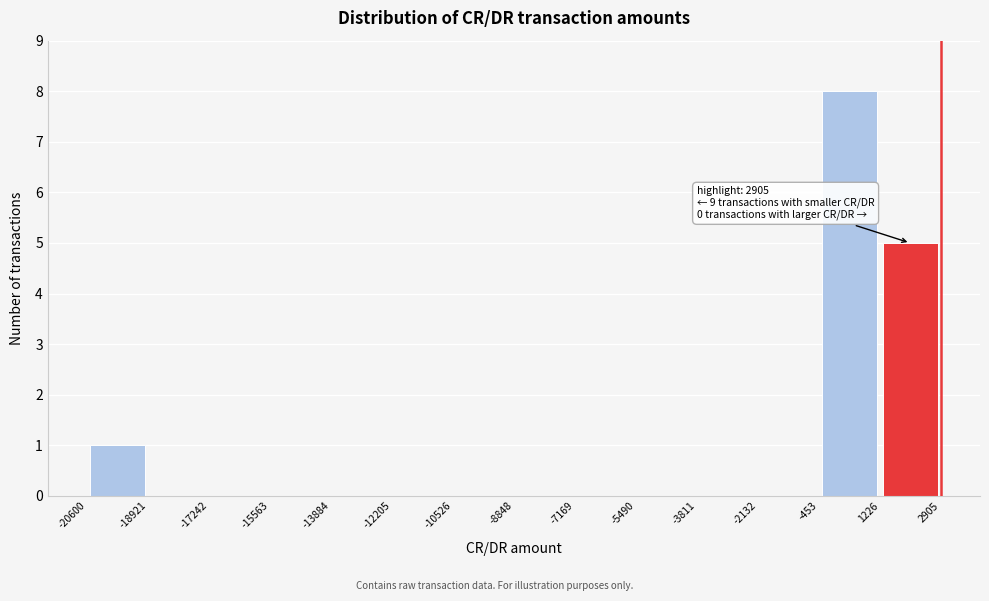

Which range on the x-axis has the tallest bar?

-453 to 1226